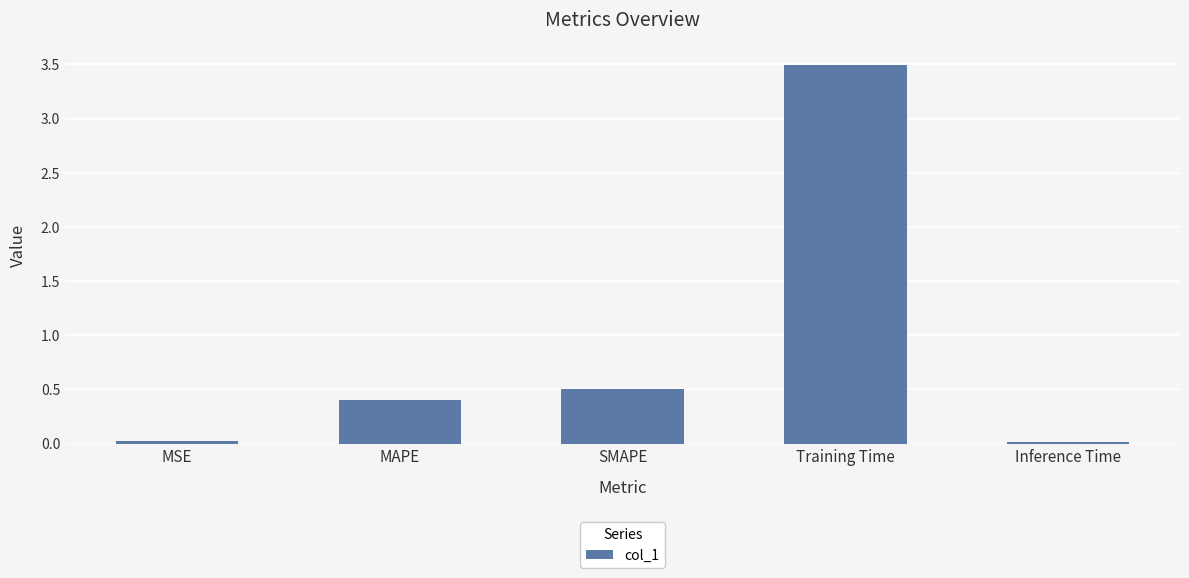

At which category does the chart reach its peak across all series?

Training Time